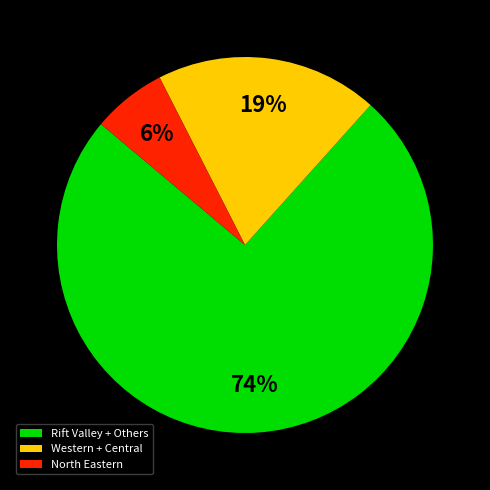

Do Rift Valley + Others and Western + Central together represent more than half of the pie?

Yes